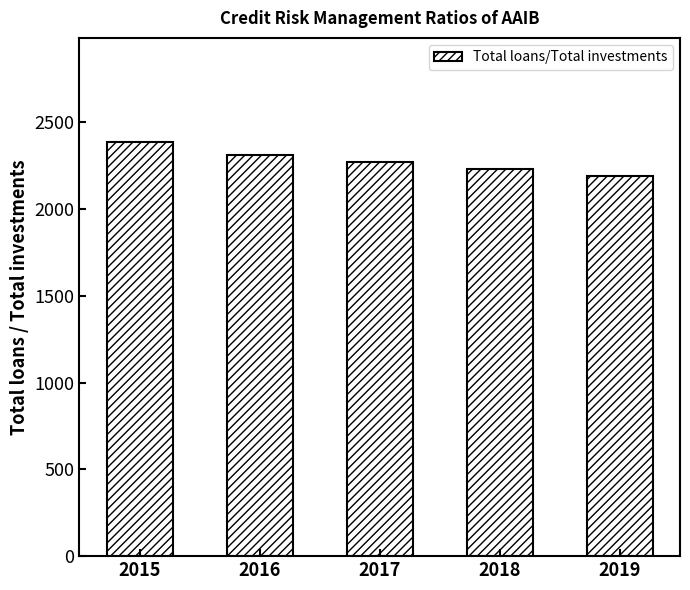

Count the number of data series in this chart.

1